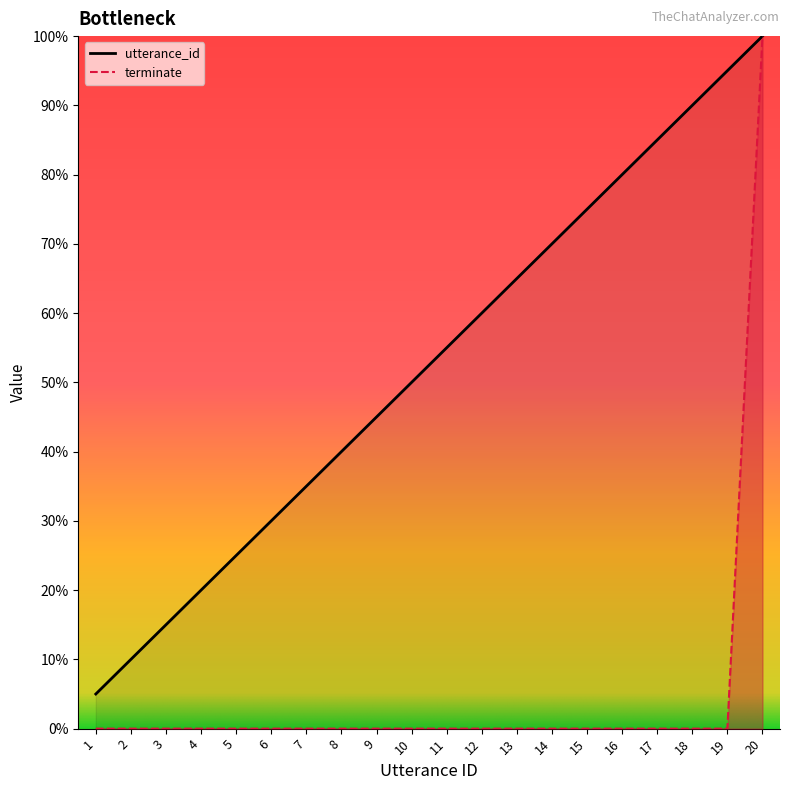

True or false: terminate and utterance_id intersect in this chart.

False